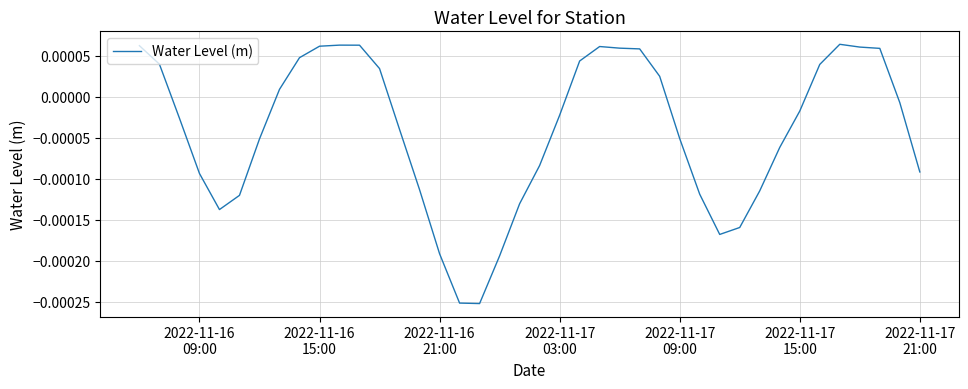

How many points are higher than both their immediate neighbors (excluding endpoints)?

3